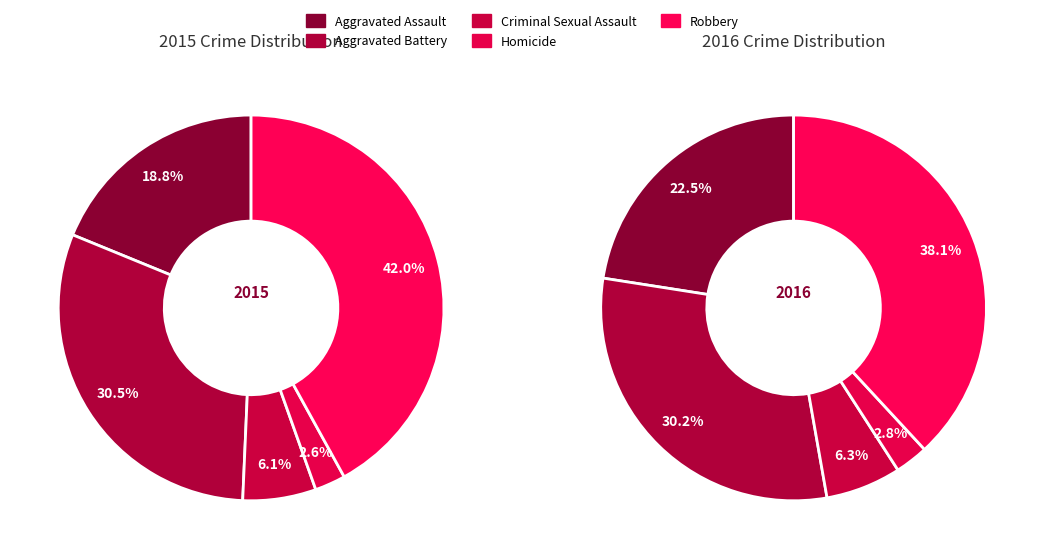

What percentage is NOT represented by Aggravated Battery?

69.5%